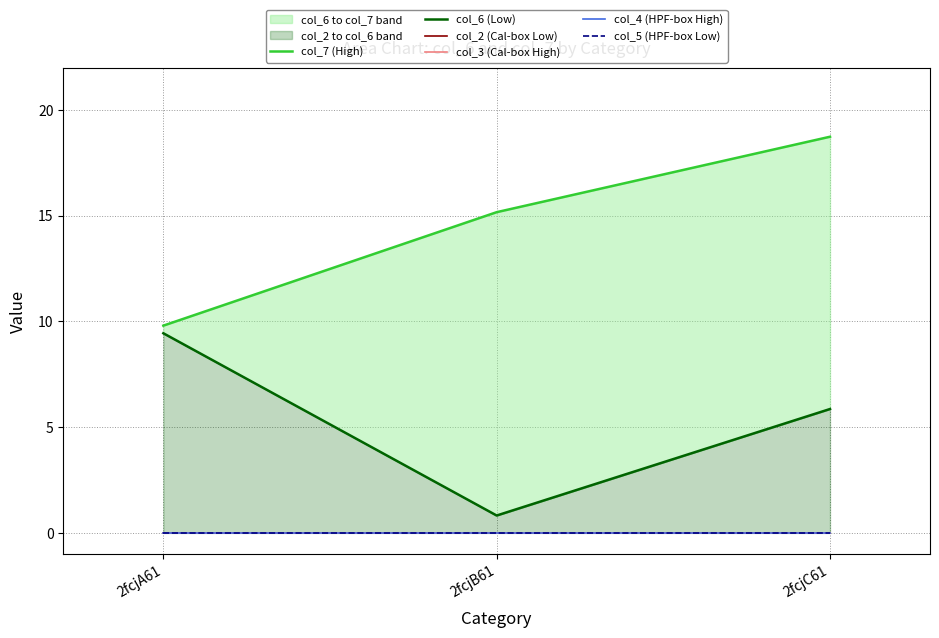

Where is col_5 (HPF-box Low) nearest to the value 0?

2fcjA61